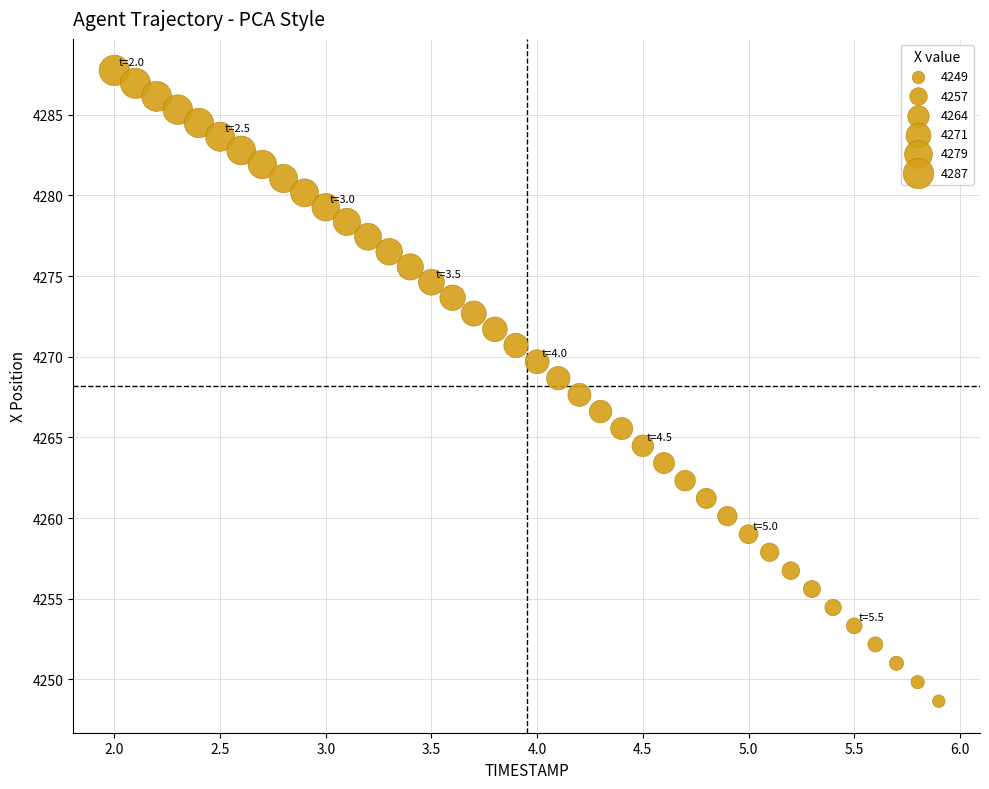

What is the range of X values (max minus min)?

3.9